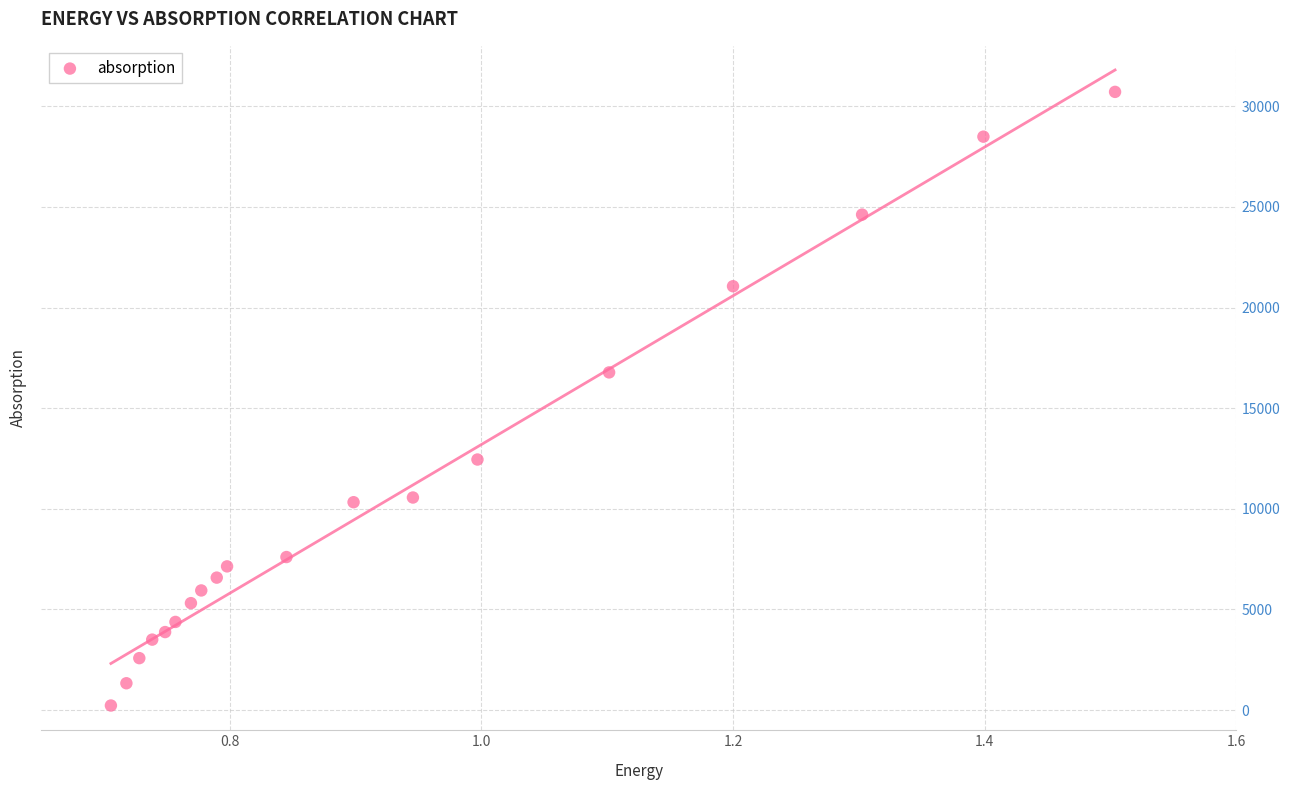

What Y value in the scatter plot is closest to 15470?

16776.7